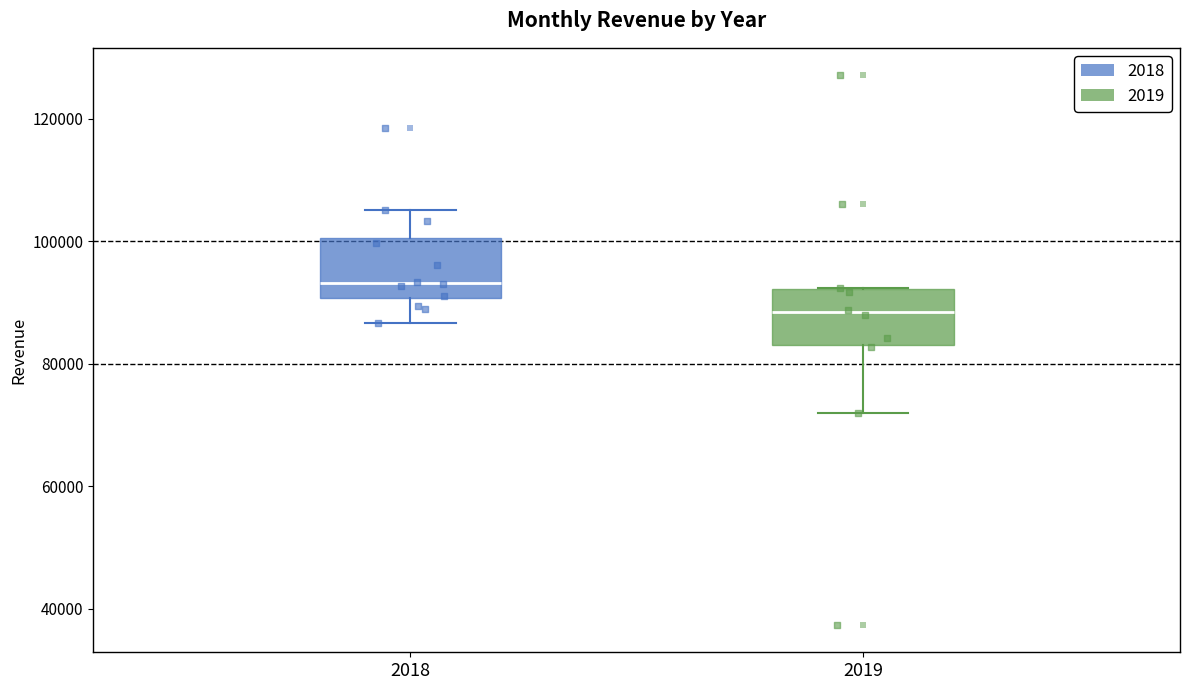

Where is the lower edge of the box at x = 2019 on the y-axis? The values are not printed on the chart, so give them approximately, as read against the axis.

84000